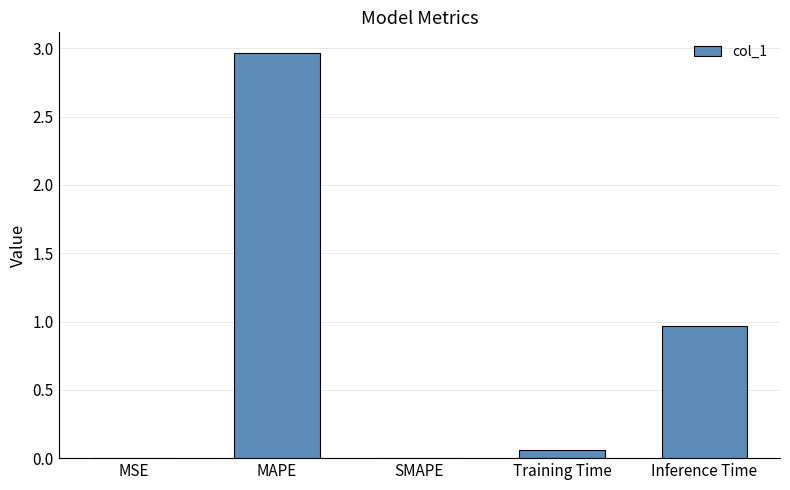

Are the bars horizontal?

No